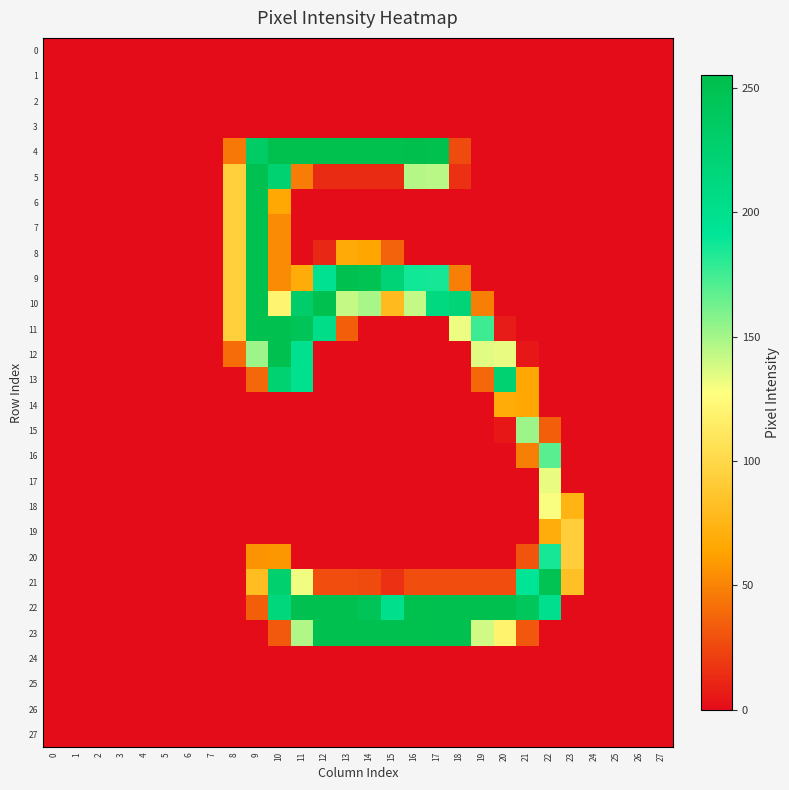

Rank the series at 25 from highest to lowest value.

0, 1, 2, 3, 4, 5, 6, 7, 8, 9, 10, 11, 12, 13, 14, 15, 16, 17, 18, 19, 20, 21, 22, 23, 24, 25, 26, 27